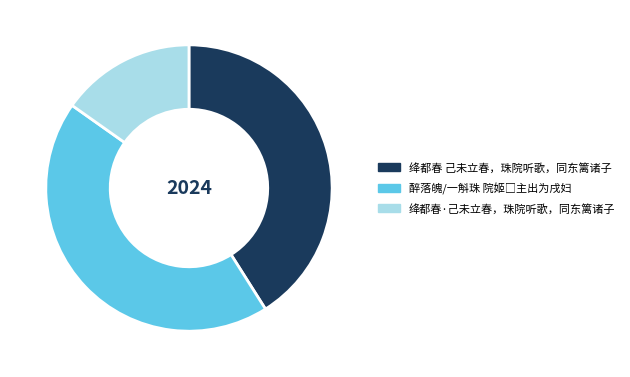

Is there a majority slice in this chart?

No